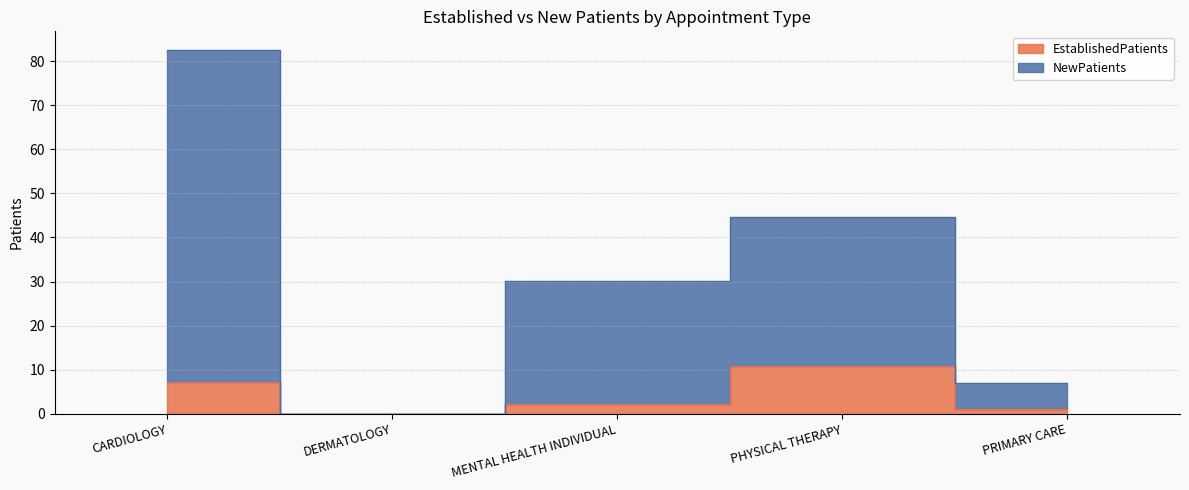

Reading left to right, what are all the values shown in this chart?

EstablishedPatients: CARDIOLOGY=7.2	DERMATOLOGY=0.0	MENTAL HEALTH INDIVIDUAL=2.2	PHYSICAL THERAPY=10.9	PRIMARY CARE=1.1
NewPatients: CARDIOLOGY=82.6	DERMATOLOGY=0.0	MENTAL HEALTH INDIVIDUAL=30.2	PHYSICAL THERAPY=44.7	PRIMARY CARE=6.9